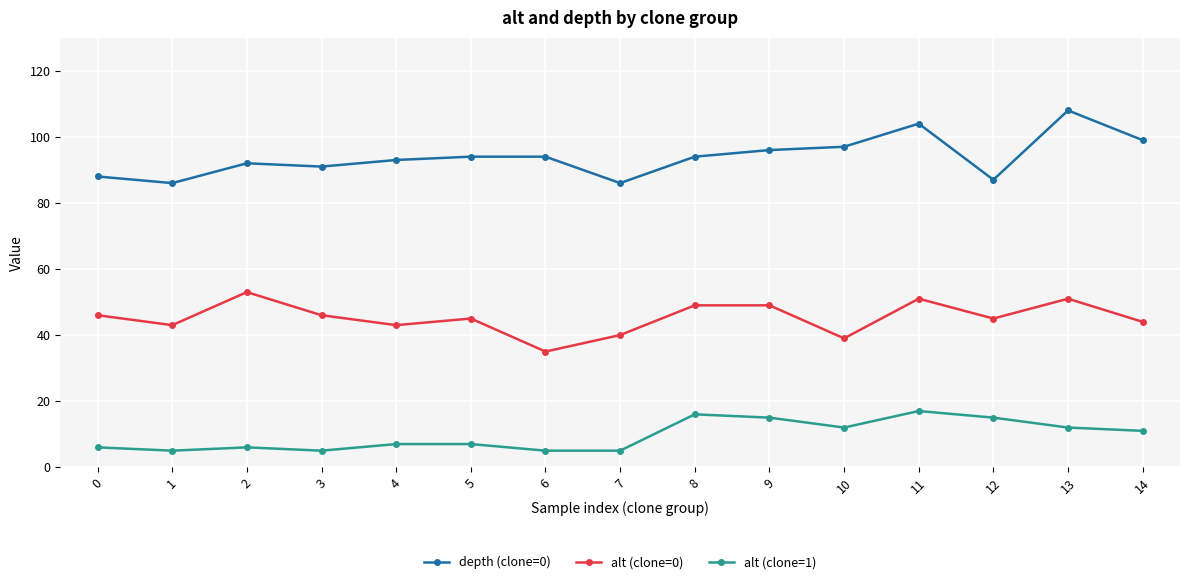

Which category has the highest value in the depth (clone=0) series?

13